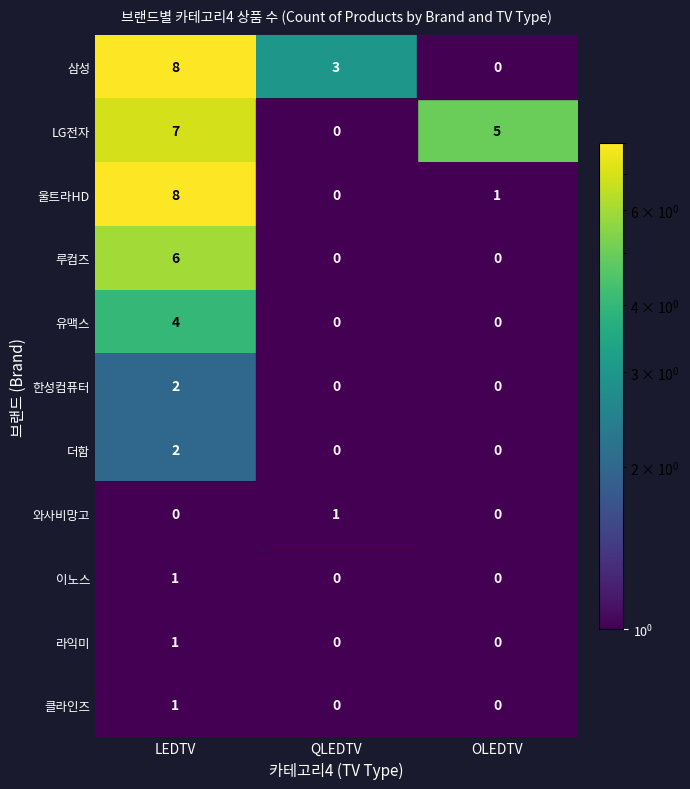

What is the spread (max minus min) of values at LEDTV?

7.0